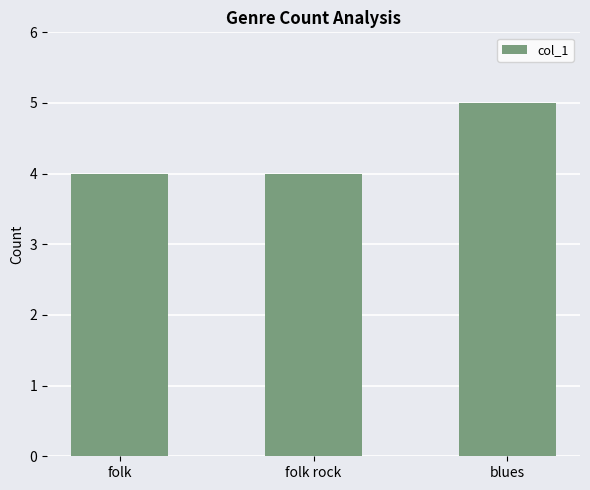

What is the change in value from folk rock to blues?

+1